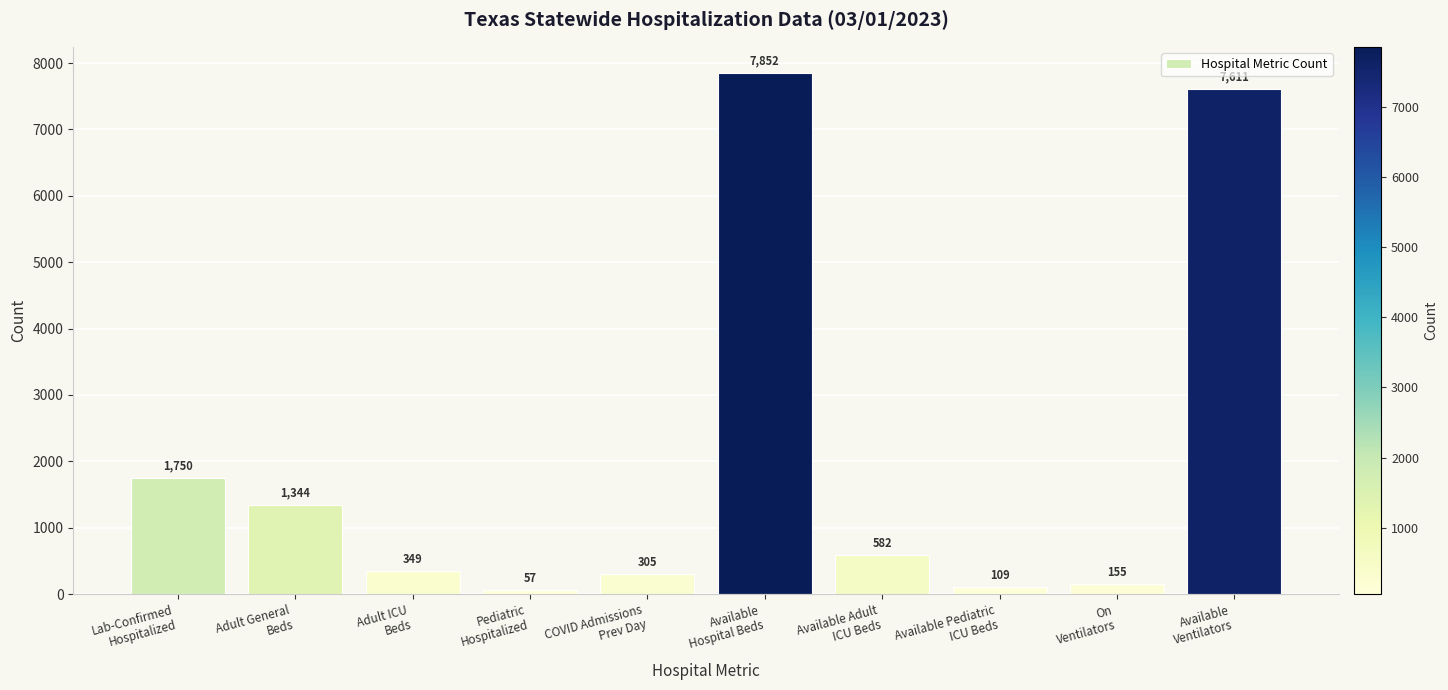

What is the value of the 5th bar from the left?

305